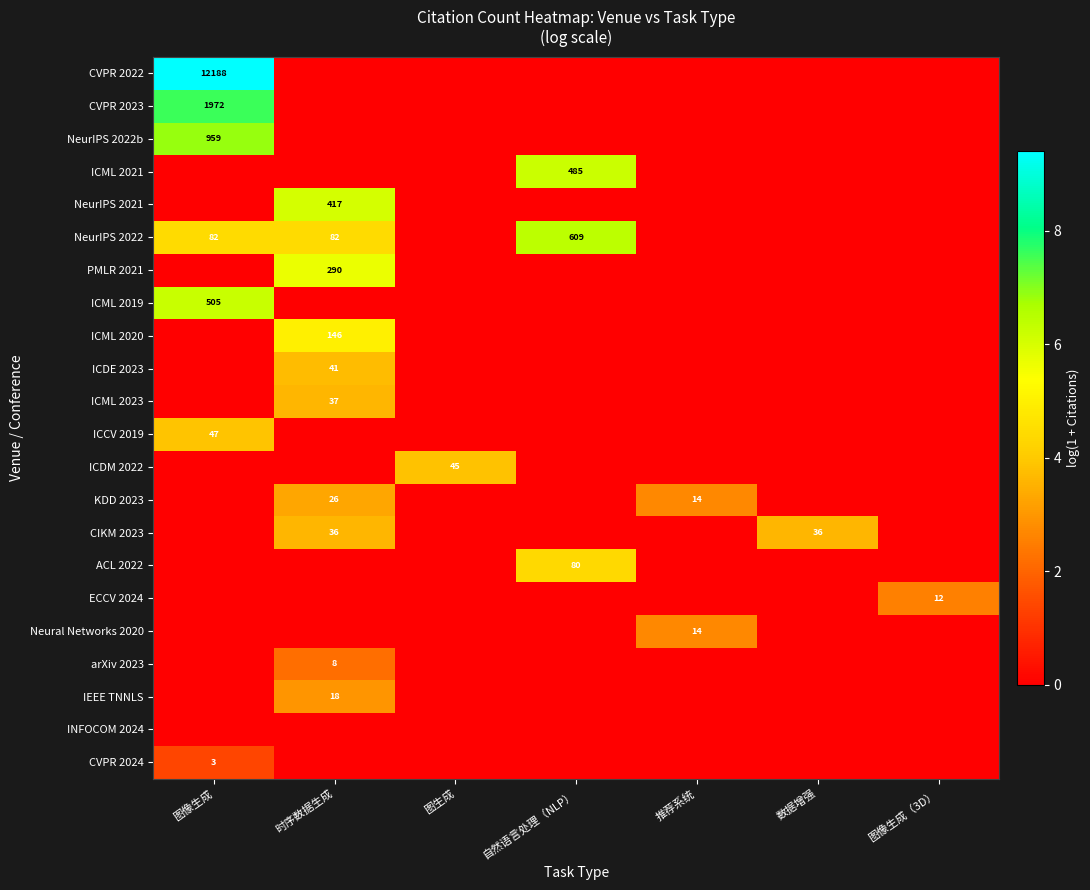

Rank the categories by PMLR 2021 value from highest to lowest.

时序数据生成, 图像生成, 图生成, 自然语言处理（NLP）, 推荐系统, 数据增强, 图像生成（3D）